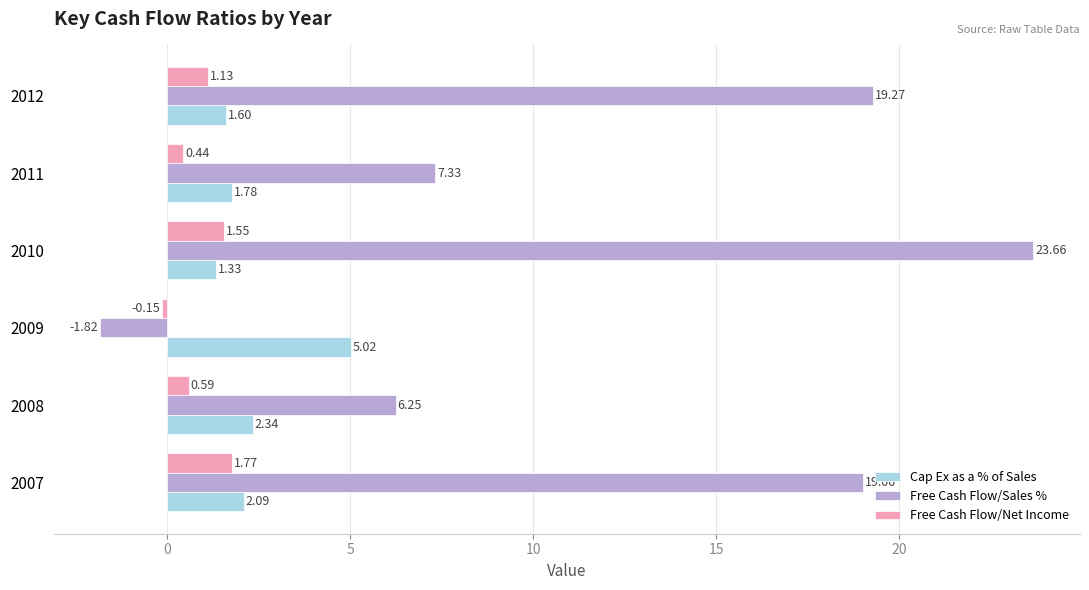

What is the difference between the highest and lowest values at 2012?

18.1